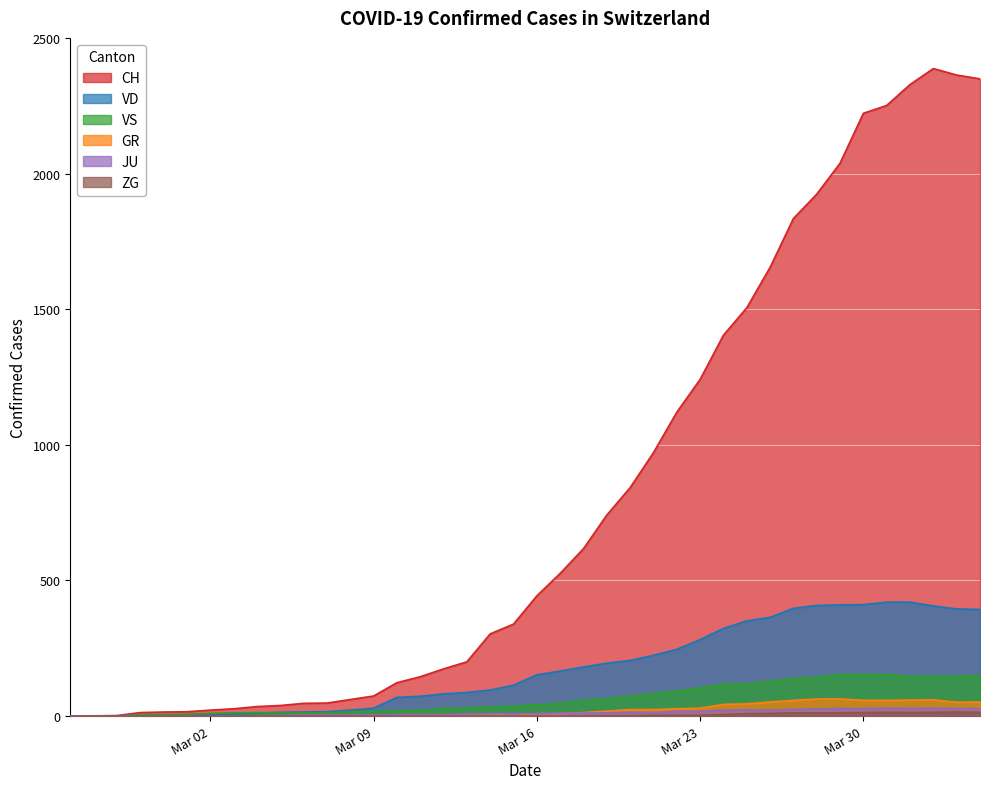

How many interior local peaks does the ZG series have?

2